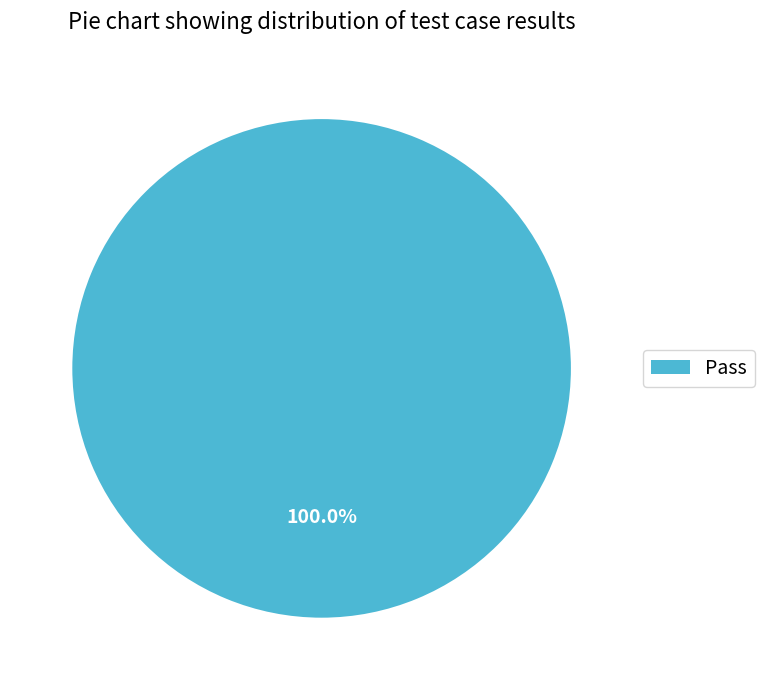

Is there a majority slice in this chart?

Yes